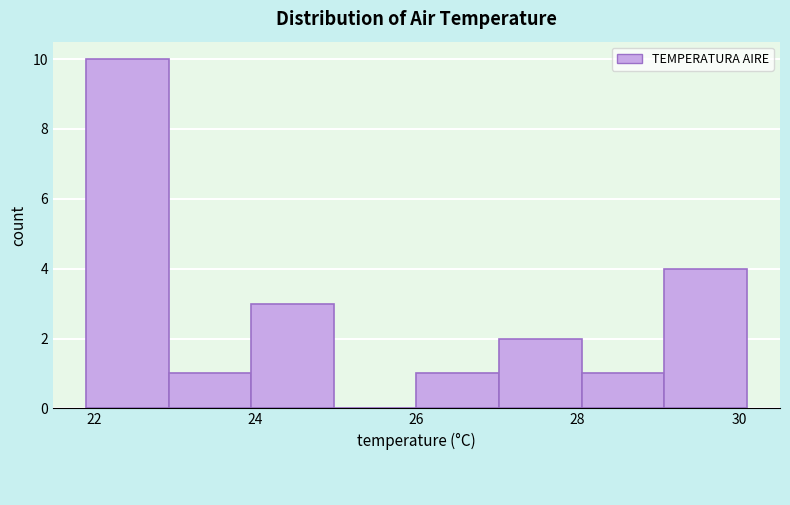

Reading left to right, list every bar in this chart as the range it spans on the x-axis followed by its height. Neither the bar edges nor the heights are printed on the chart, so give them approximately, as read against the axes.

22.0 to 23.0: 10
23.0 to 24.0: 1
24.0 to 25.0: 3
25.0 to 26.0: 0
26.0 to 27.0: 1
27.0 to 28.0: 2
28.0 to 29.0: 1
29.0 to 30.2: 4